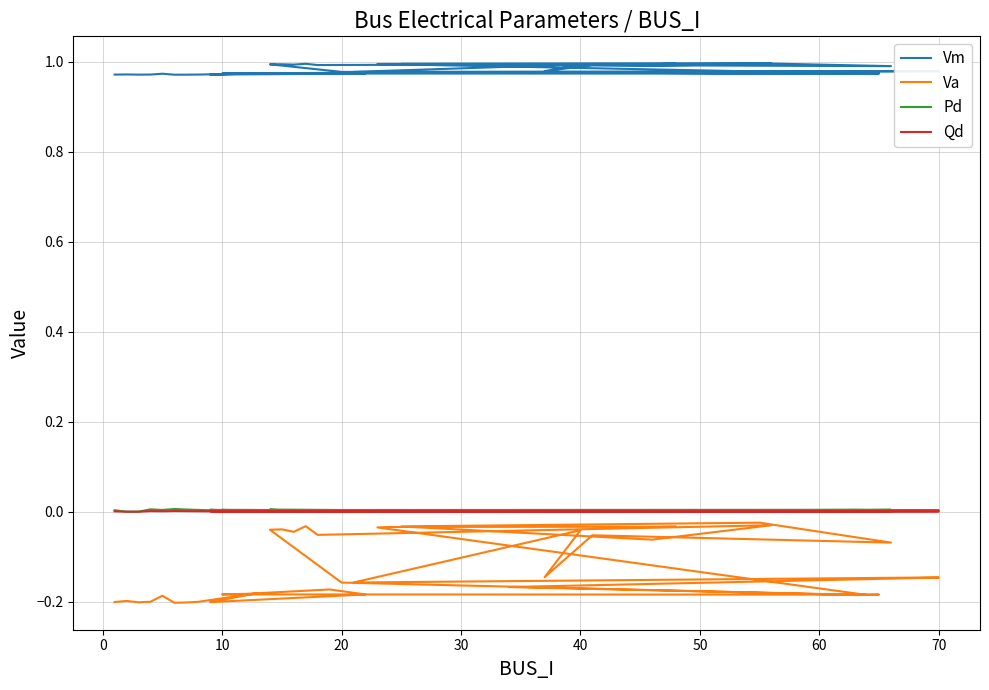

Count the number of categories in the chart.

40